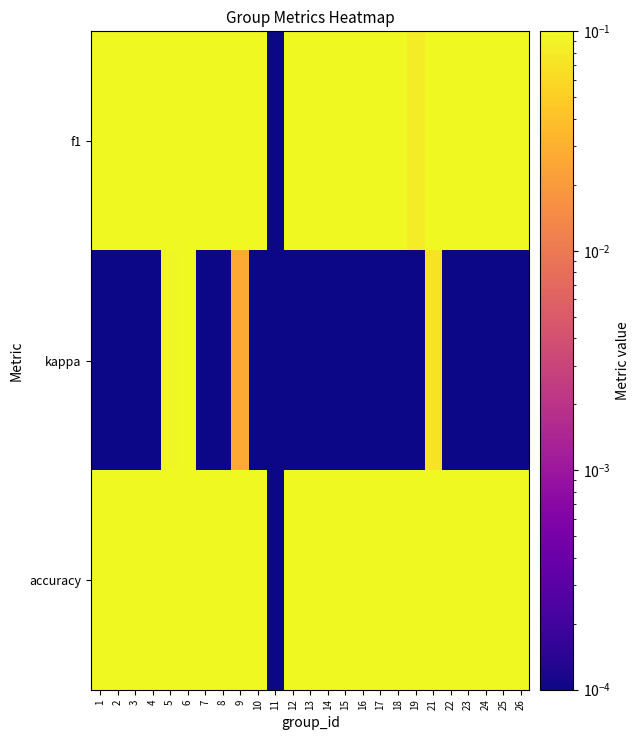

What is the maximum value shown in the chart?

0.6